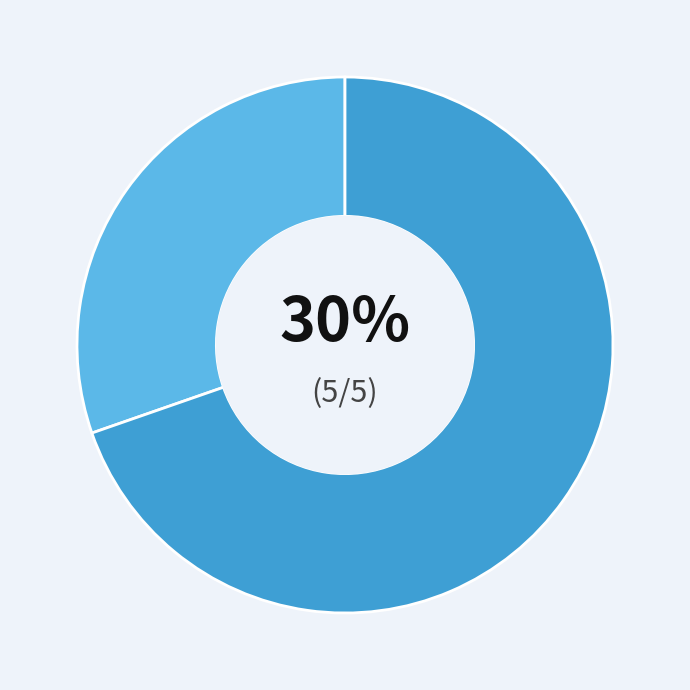

To the nearest percent, what is the average slice percentage?

50%